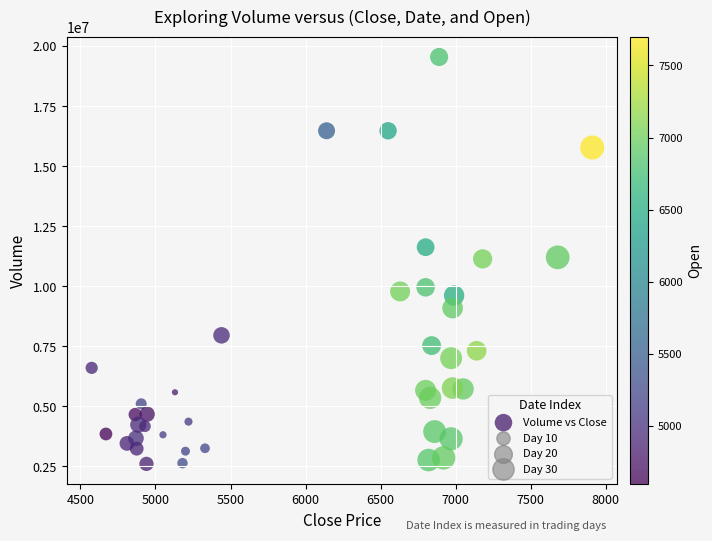

What is the range of X values (max minus min)?

3335